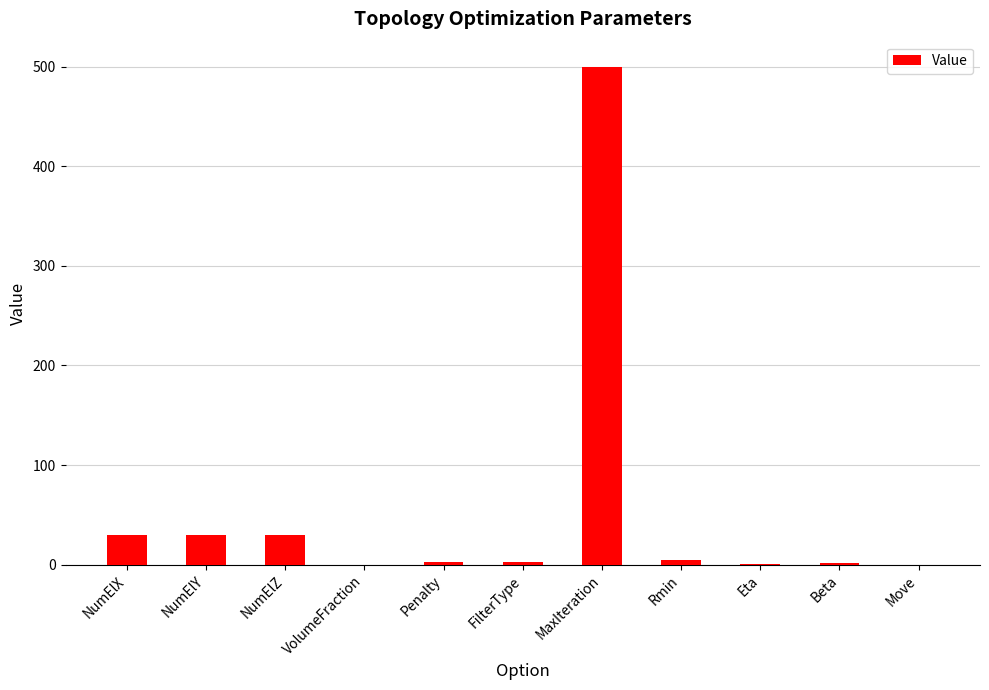

Between Move and NumElZ, which is larger?

NumElZ